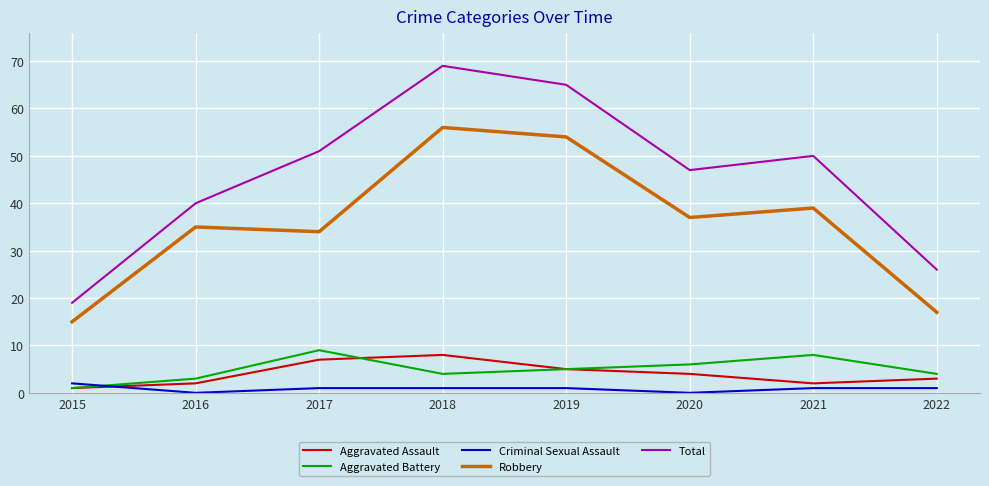

What is the approximate value of Aggravated Assault at 2017?

7